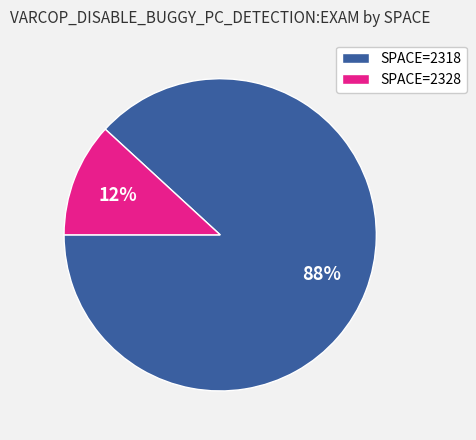

Which has a higher value, SPACE=2328 or SPACE=2318?

SPACE=2318